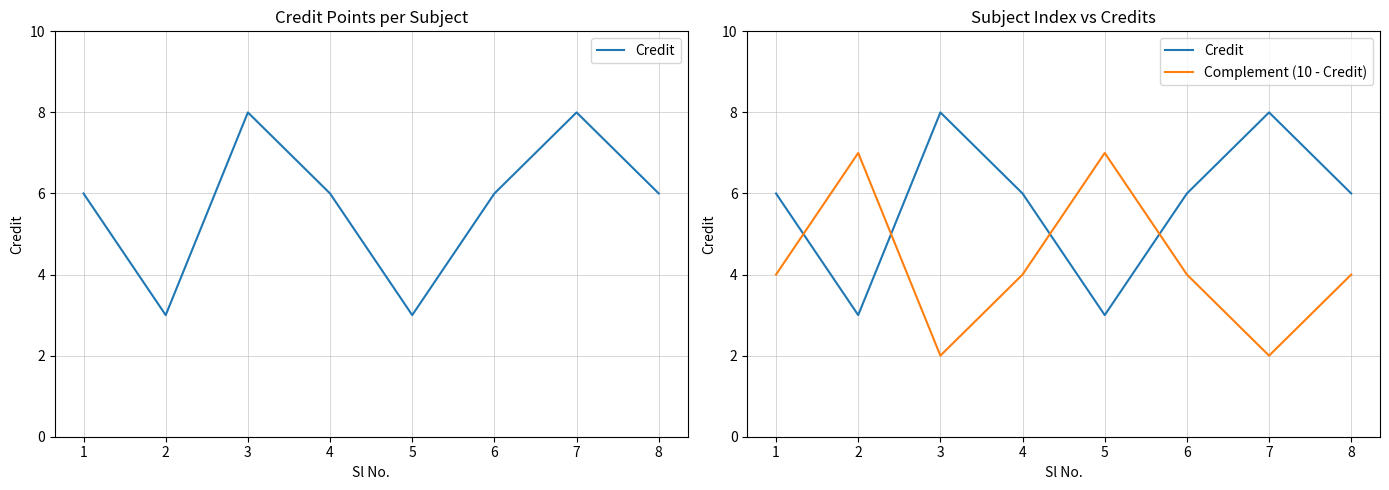

How many data points in Credit are above 6?

2